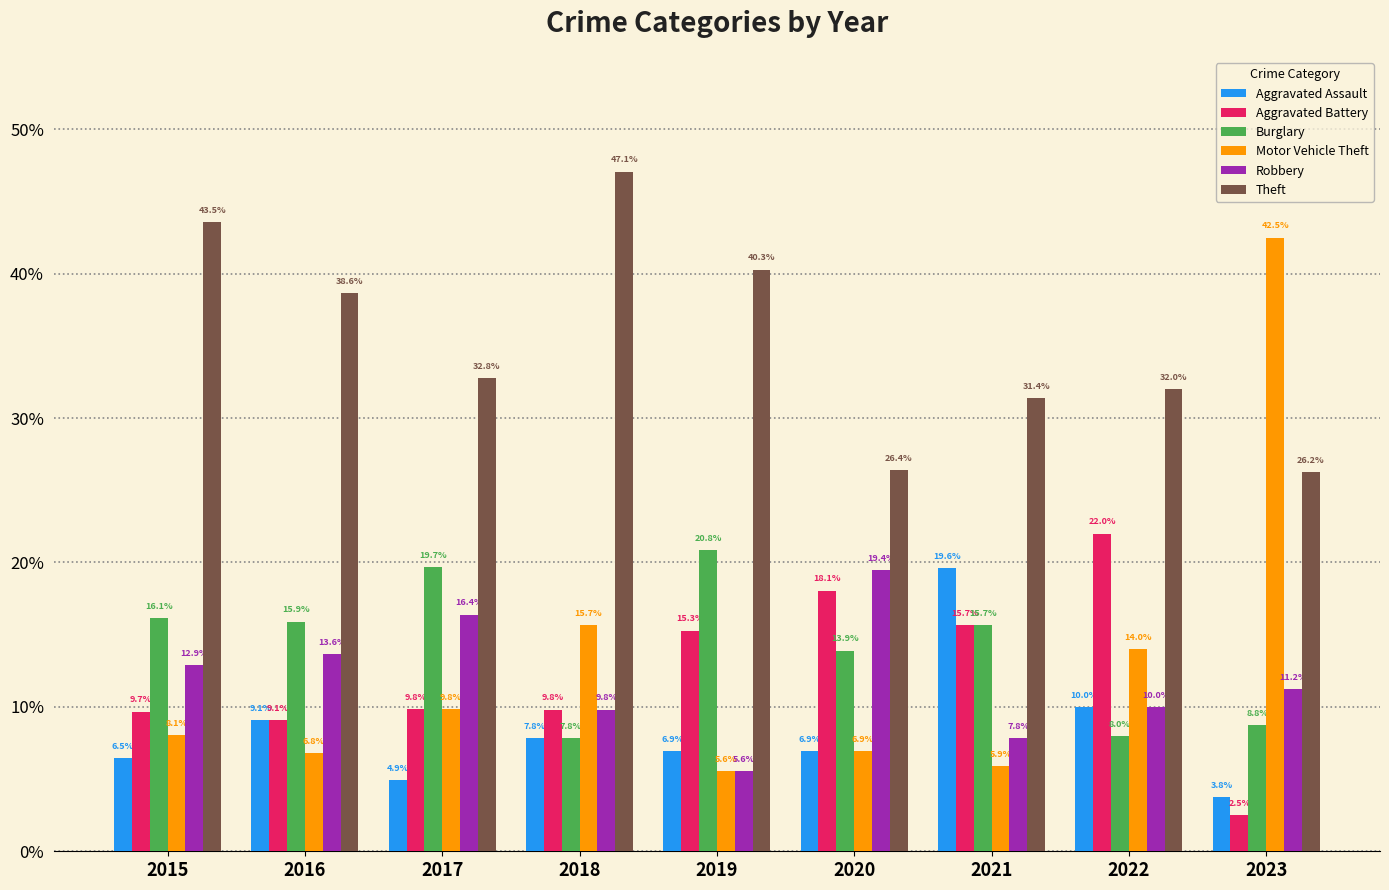

What is the average value of the Motor Vehicle Theft series?

12.8